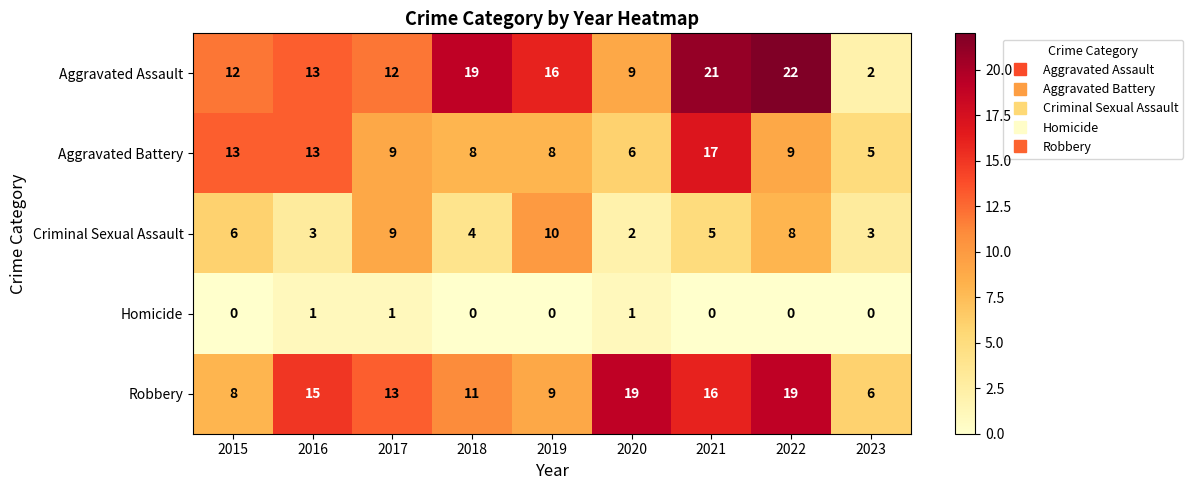

What is the total value across all series at 2015?

39